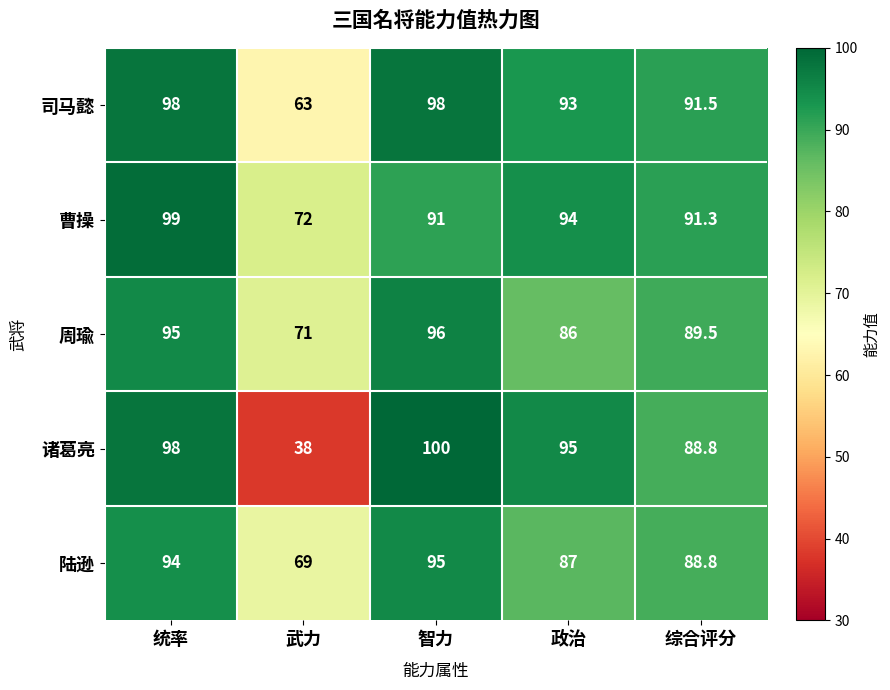

Which label corresponds to the largest value in the chart?

智力